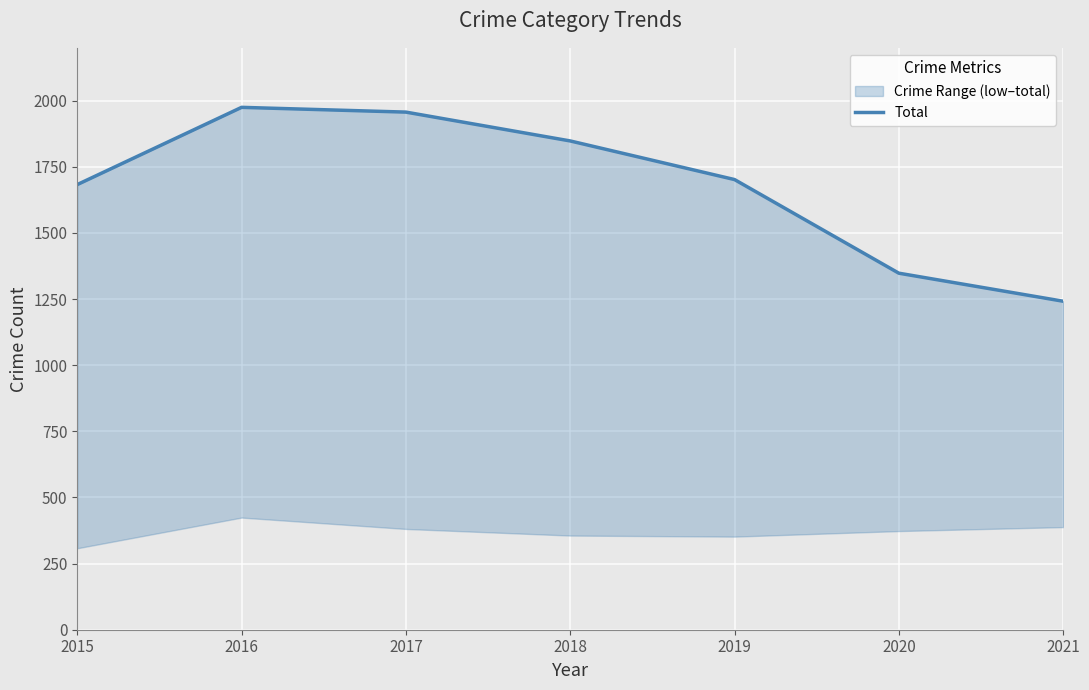

At how many categories does at least one series exceed 1969?

1